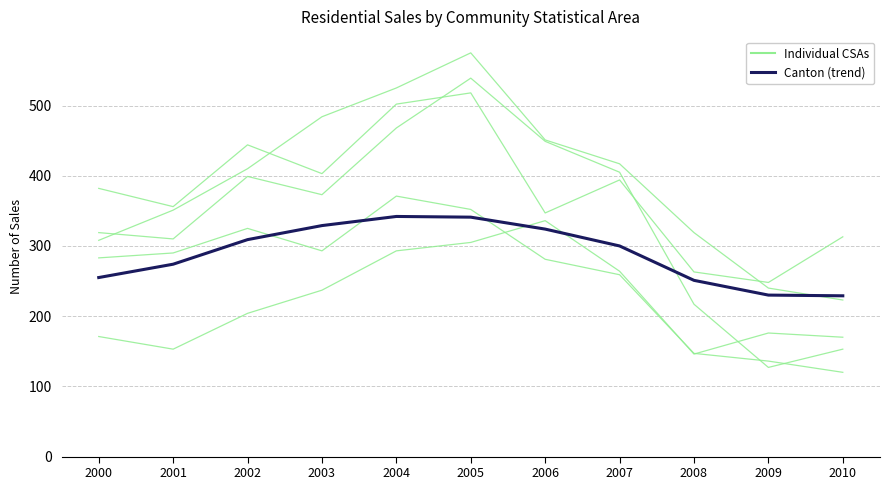

What is the difference between the Canton values at 2001 and 2002?

35